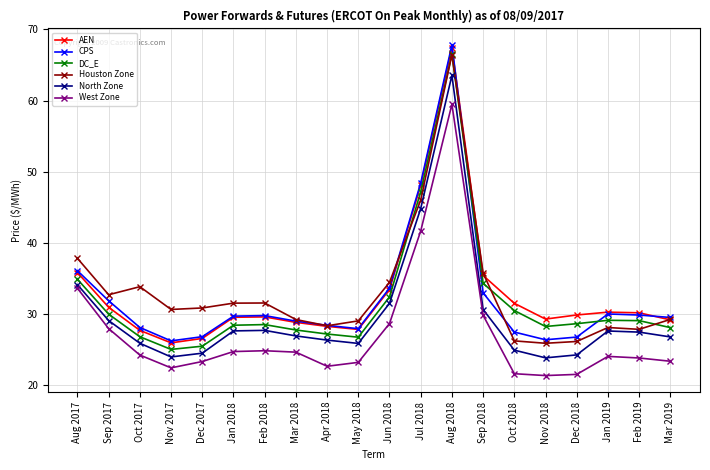

True or false: North Zone and DC_E intersect in this chart.

False